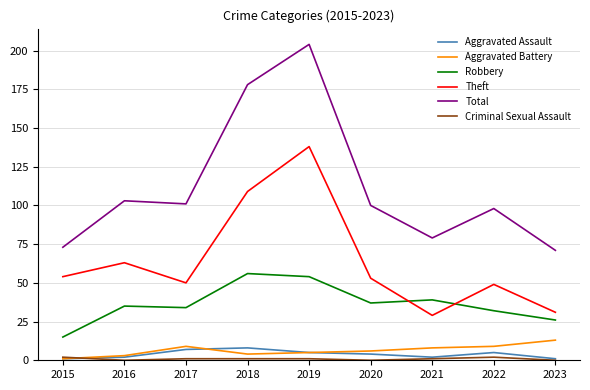

What is the sum of the Robbery values at 2023 and 2016?

61